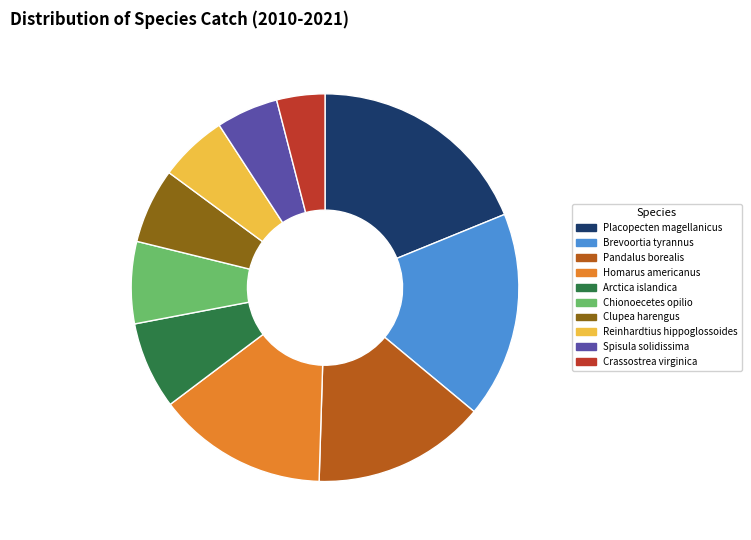

How many segments does this pie chart have?

10